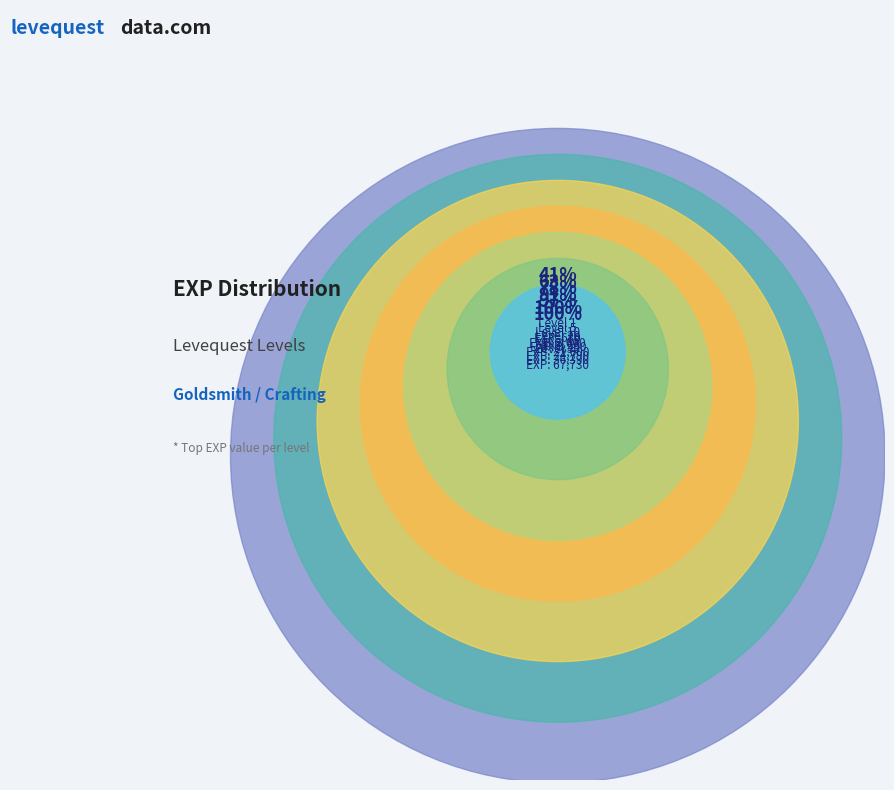

What percentage is NOT represented by Level 15?

85.0%